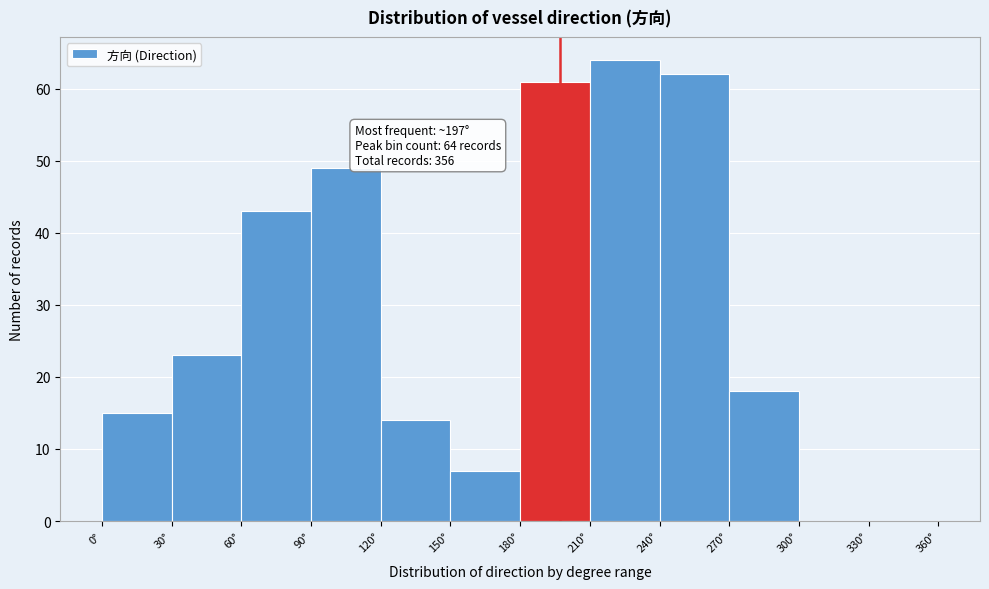

Which range on the x-axis has the tallest bar?

210 to 240